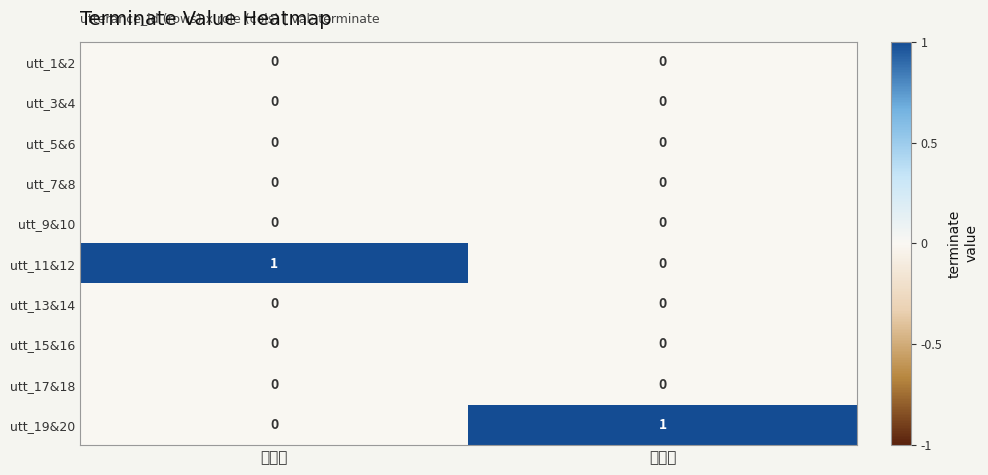

Reading left to right, list all the values displayed in this chart.

utt_1&2: 질문자=0	전문가=0
utt_3&4: 질문자=0	전문가=0
utt_5&6: 질문자=0	전문가=0
utt_7&8: 질문자=0	전문가=0
utt_9&10: 질문자=0	전문가=0
utt_11&12: 질문자=1	전문가=0
utt_13&14: 질문자=0	전문가=0
utt_15&16: 질문자=0	전문가=0
utt_17&18: 질문자=0	전문가=0
utt_19&20: 질문자=0	전문가=1